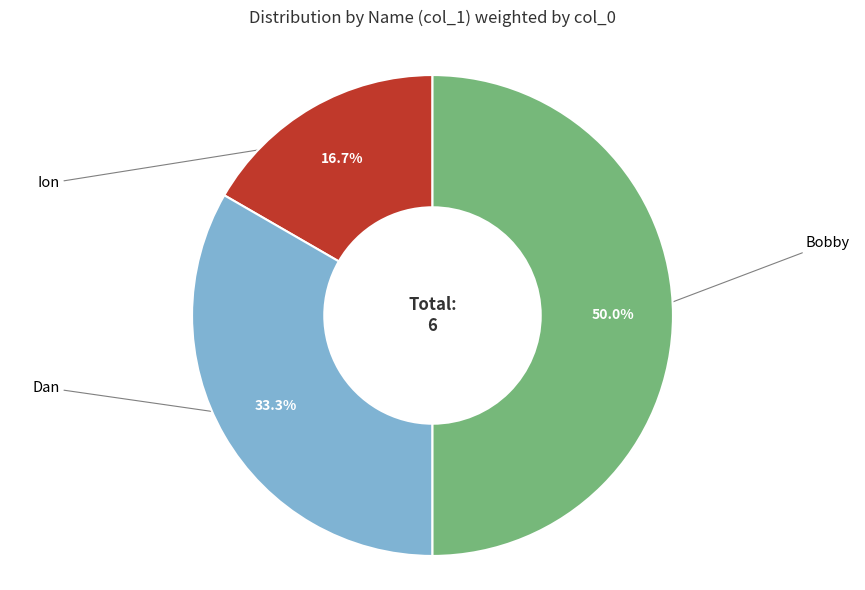

How many segments does this pie chart have?

3